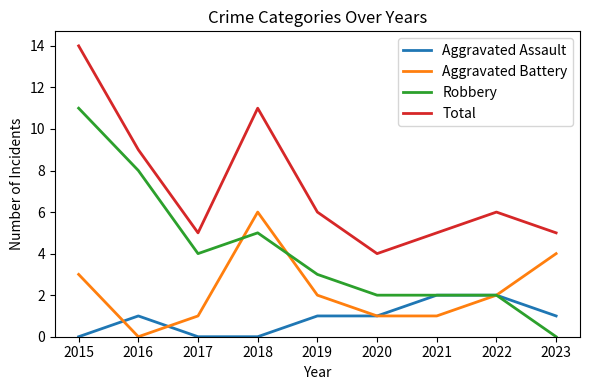

At how many categories does at least one series exceed 12?

1